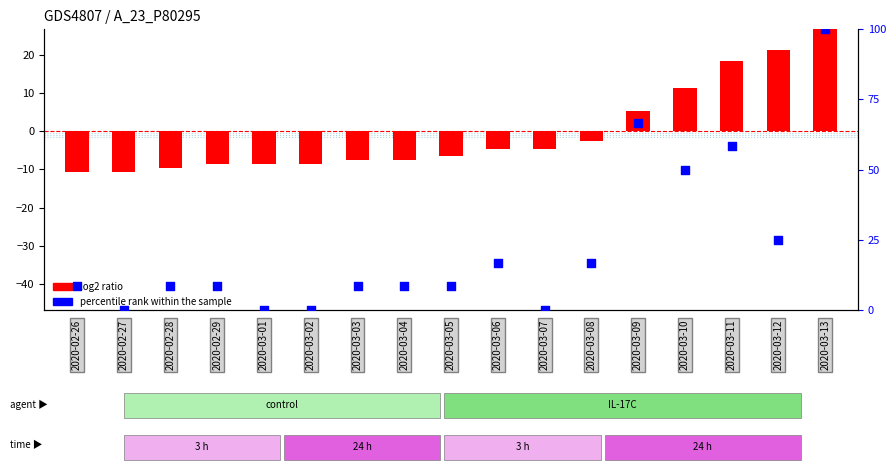

Which series has the largest Y range (max minus min)?

percentile rank within the sample